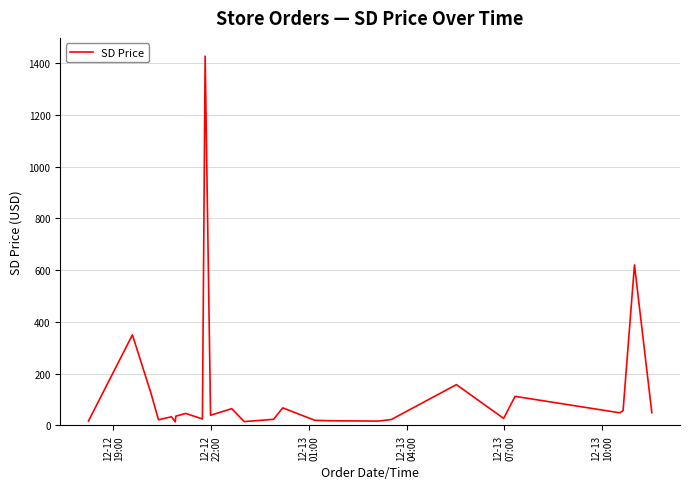

How many lines are shown in the chart?

1